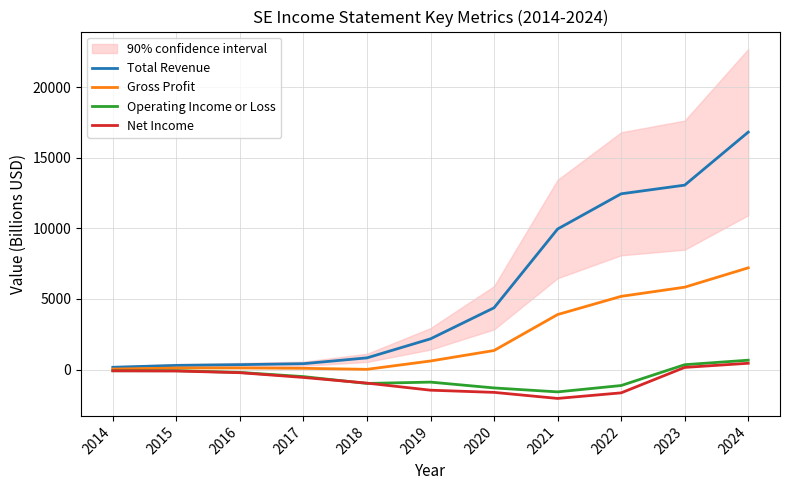

What is the value of the Gross Profit point at the 7th from the left?

1348.9